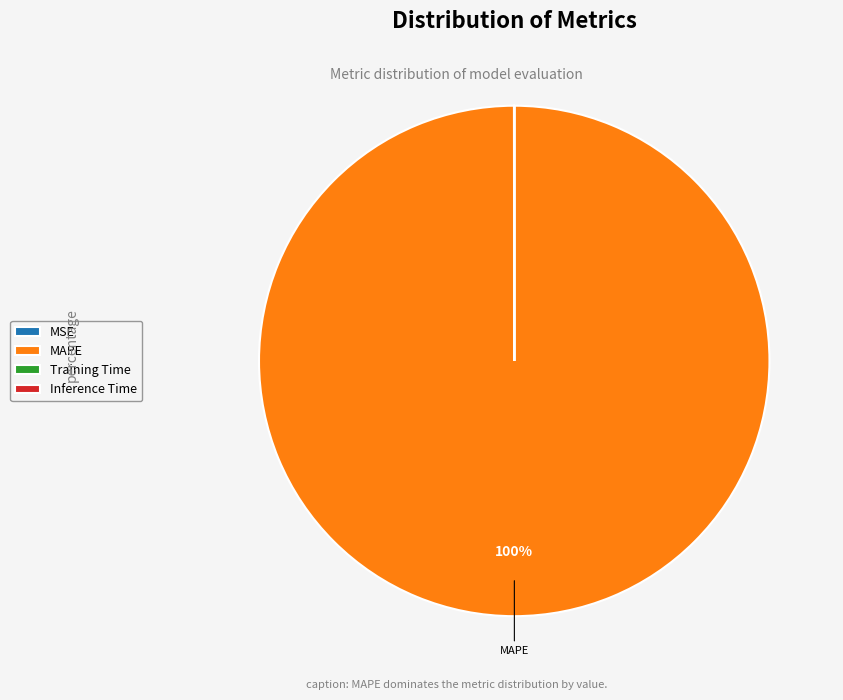

Which slice represents more than half of the pie?

MAPE